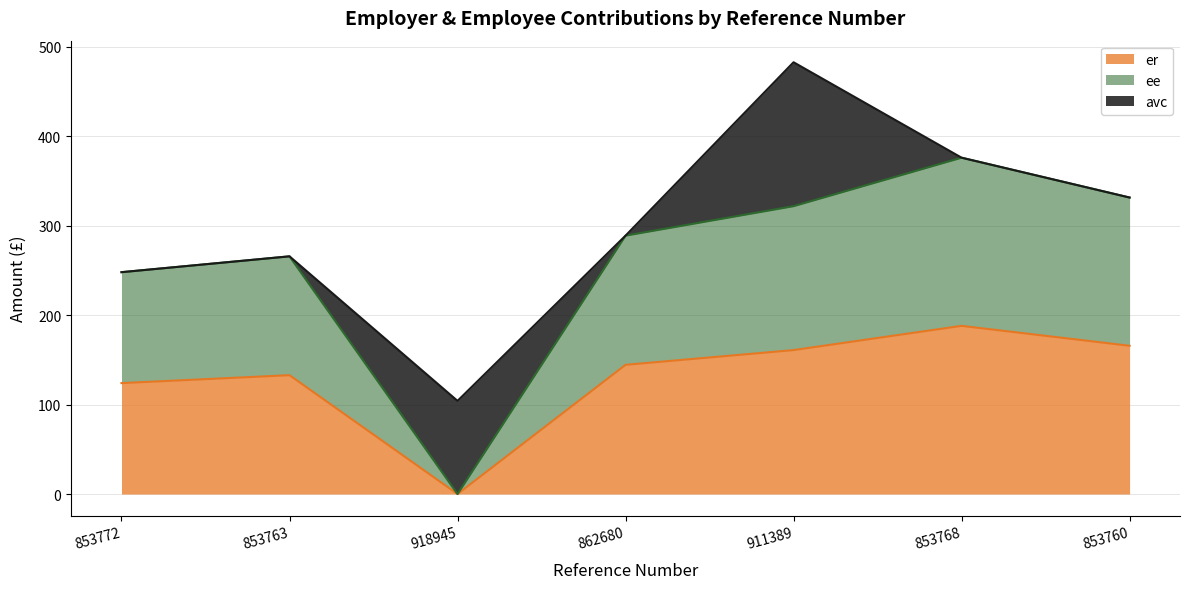

The er series shows 0.0 at 918945. True or false?

True